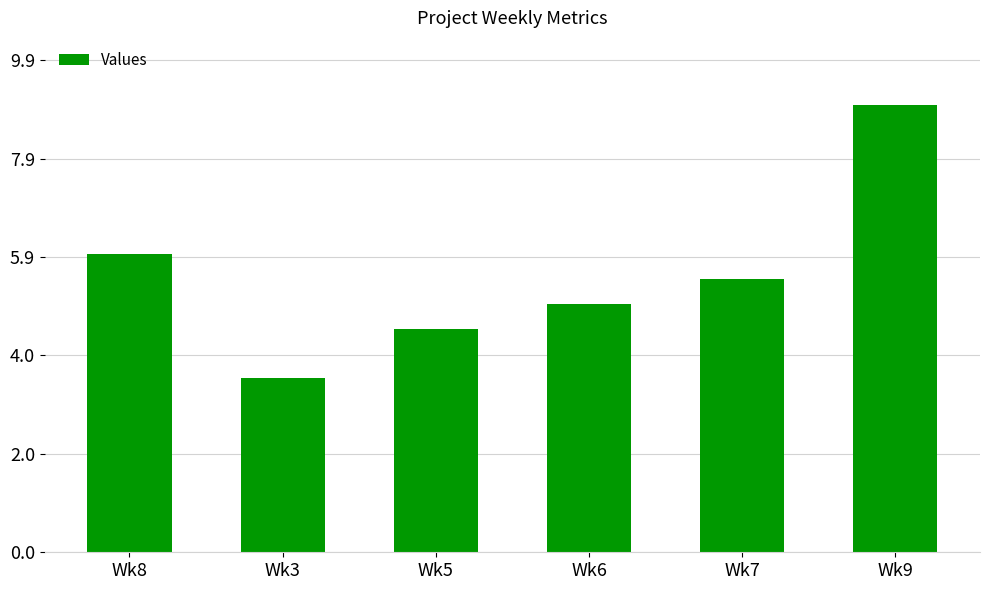

What is the difference between the values at Wk8 and Wk5?

1.5